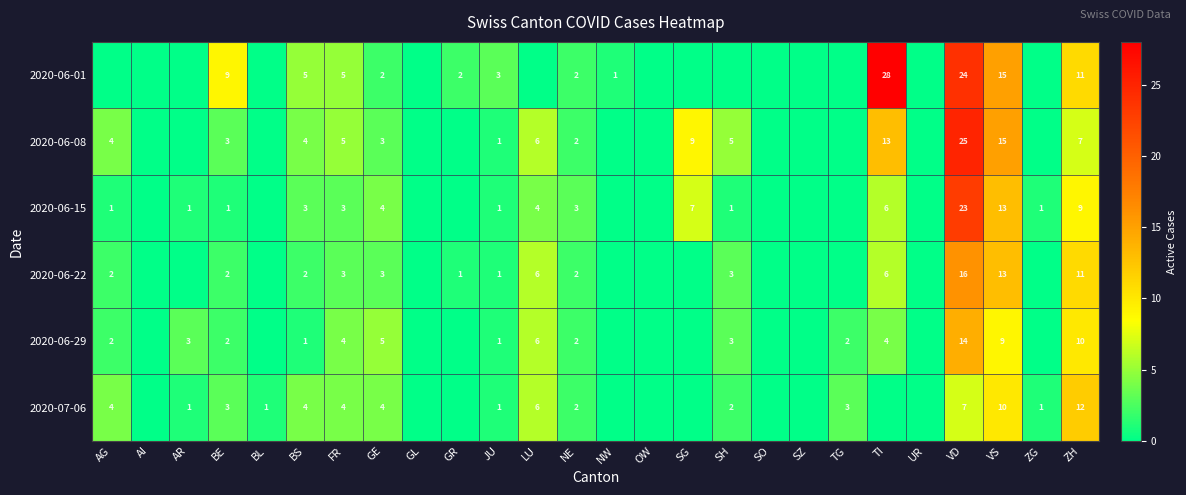

The 2020-06-01 series shows 3 at NE. True or false?

False